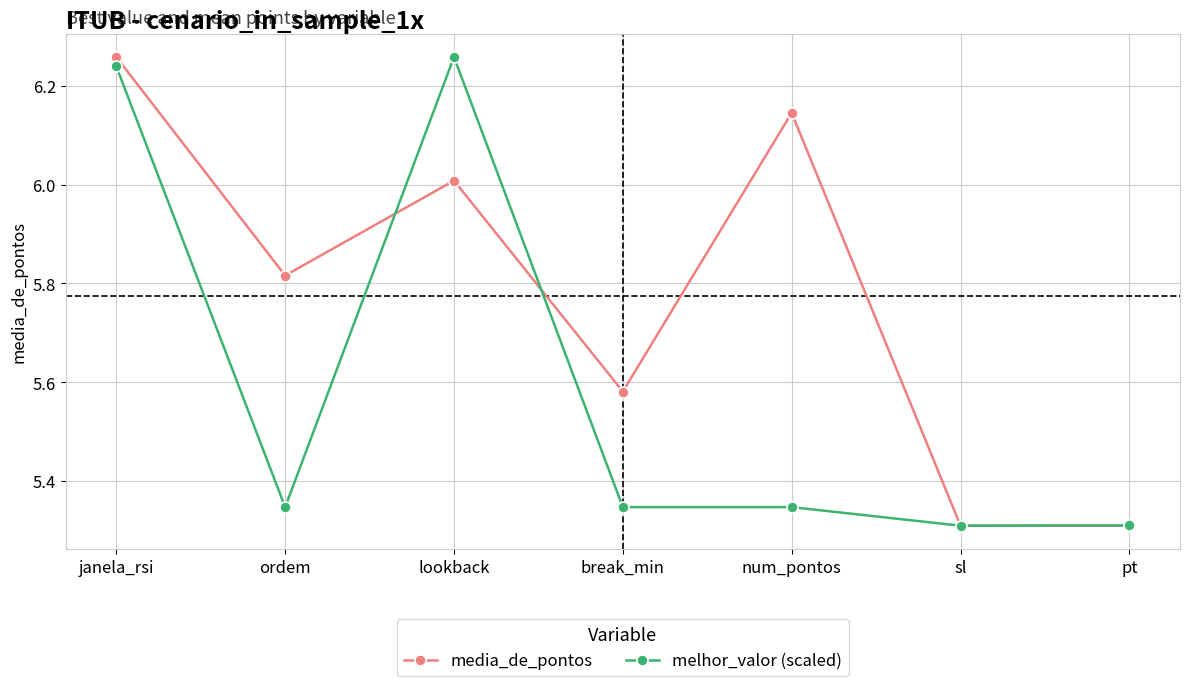

At how many categories does at least one series exceed 5?

7